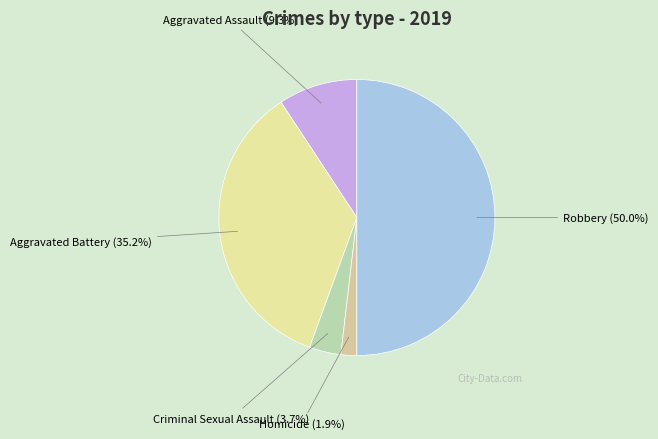

To the nearest percent, what is the difference between the largest and smallest slice percentages?

48%